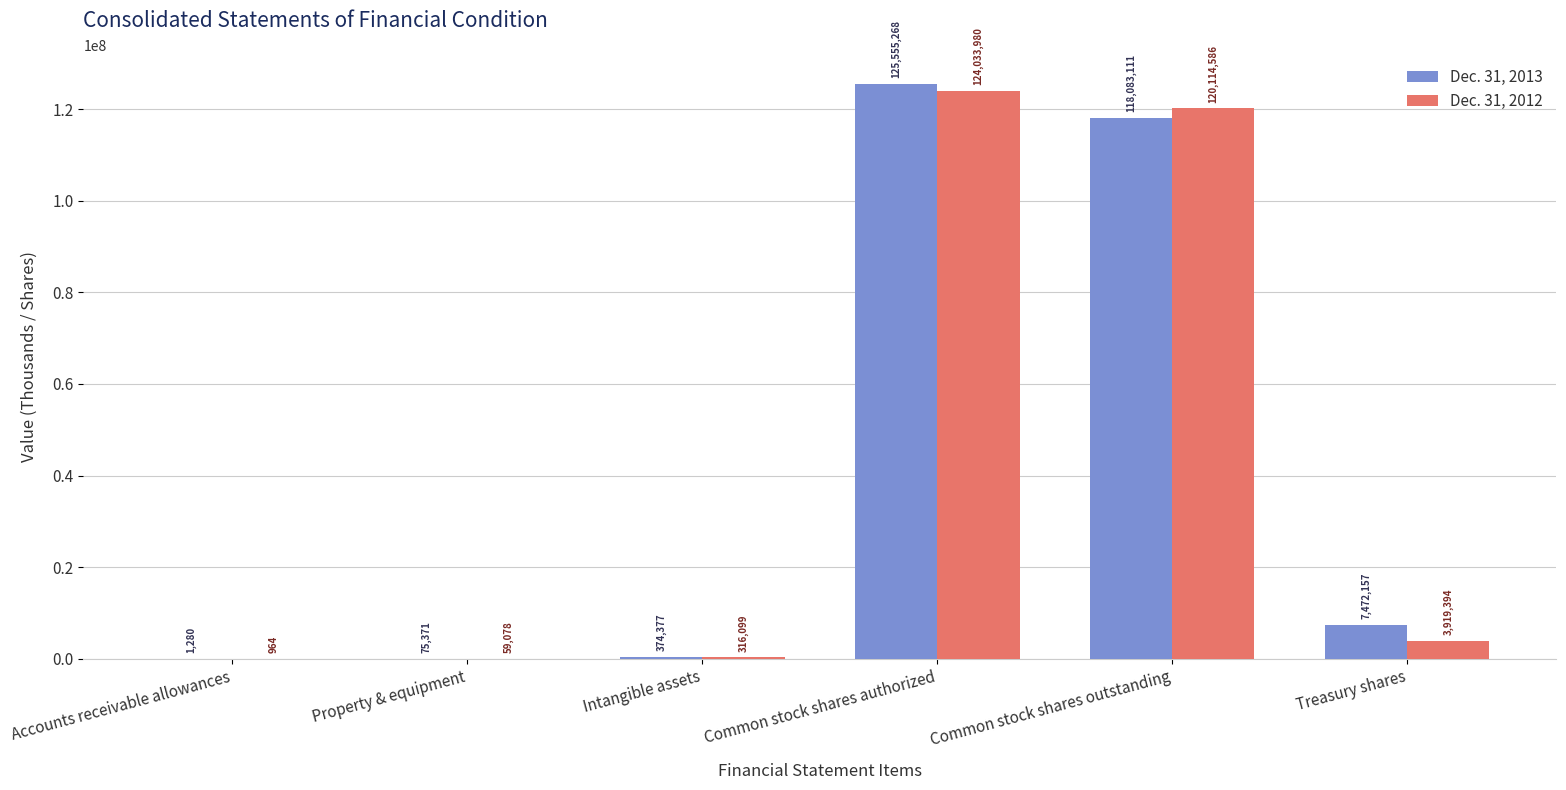

What is the total value across all series at Intangible assets?

690476